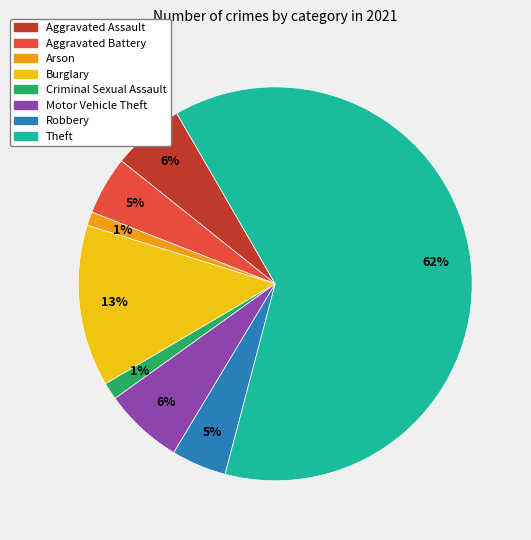

Is there a majority slice in this chart?

Yes